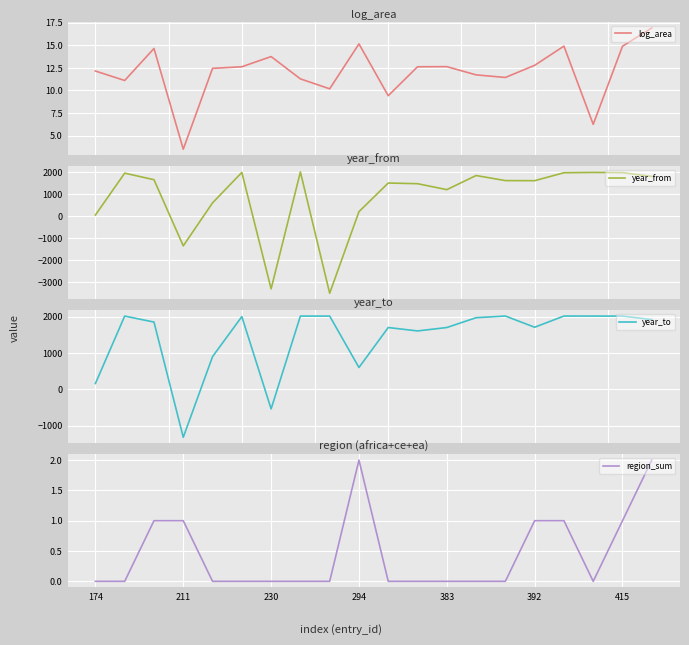

What is the average value of the region_sum series?

0.5